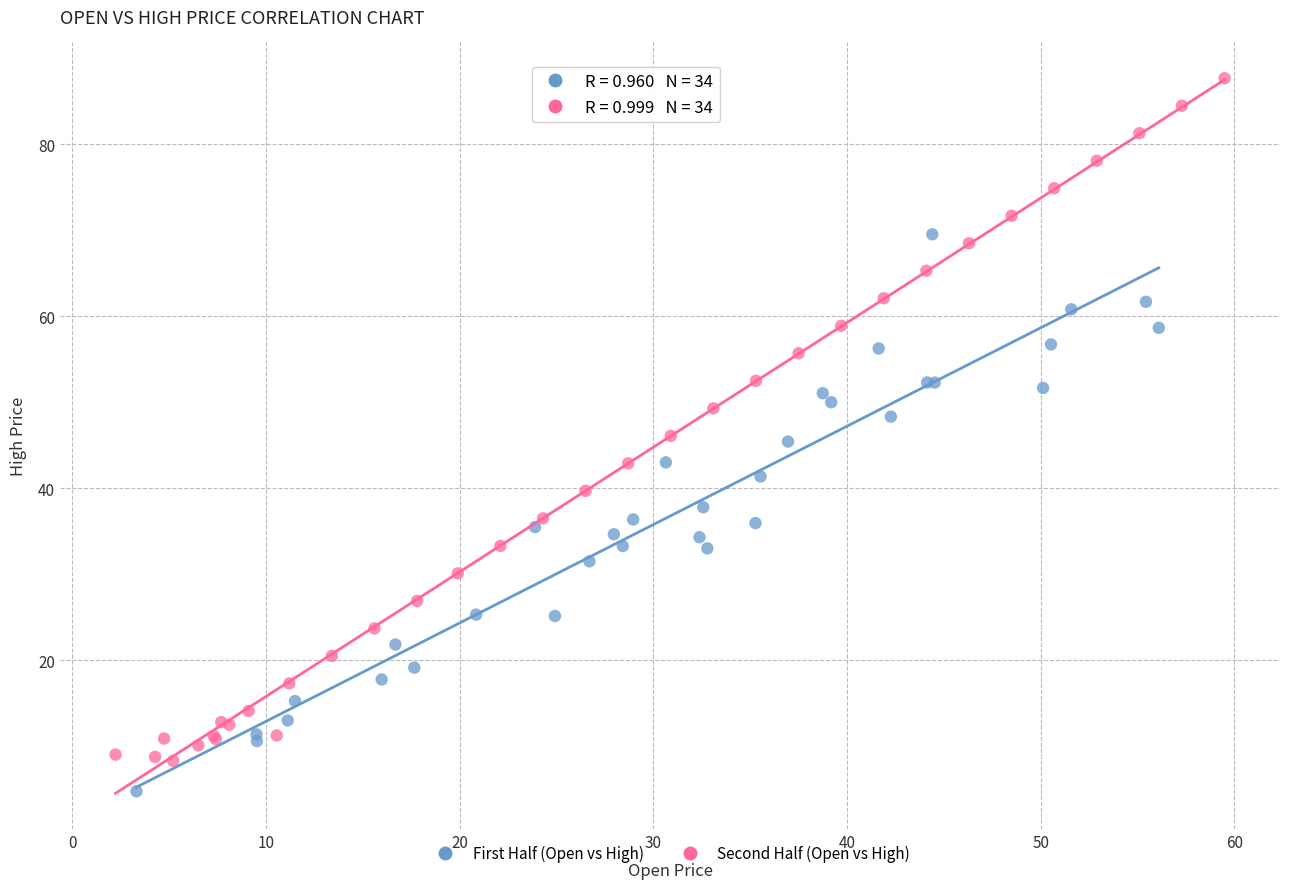

Which series reaches the maximum Y coordinate?

Second Half (Open vs High)